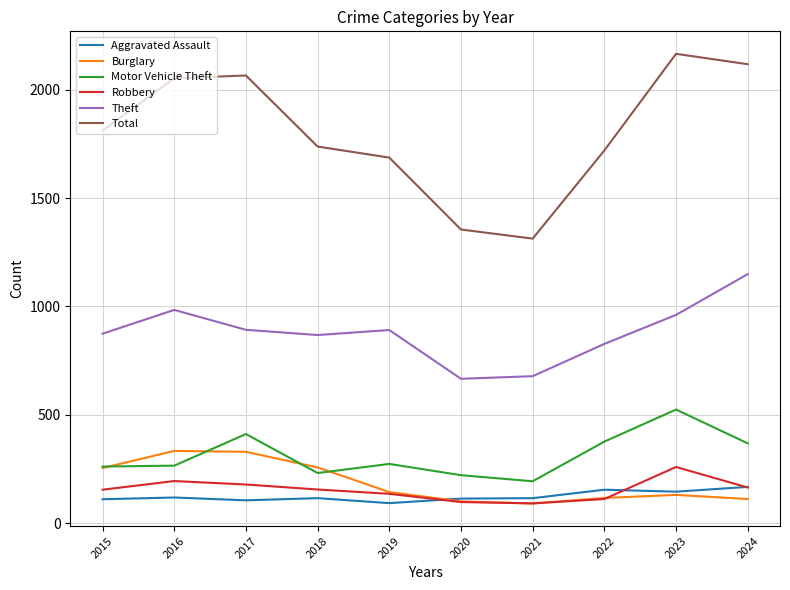

True or false: Theft and Motor Vehicle Theft intersect in this chart.

False